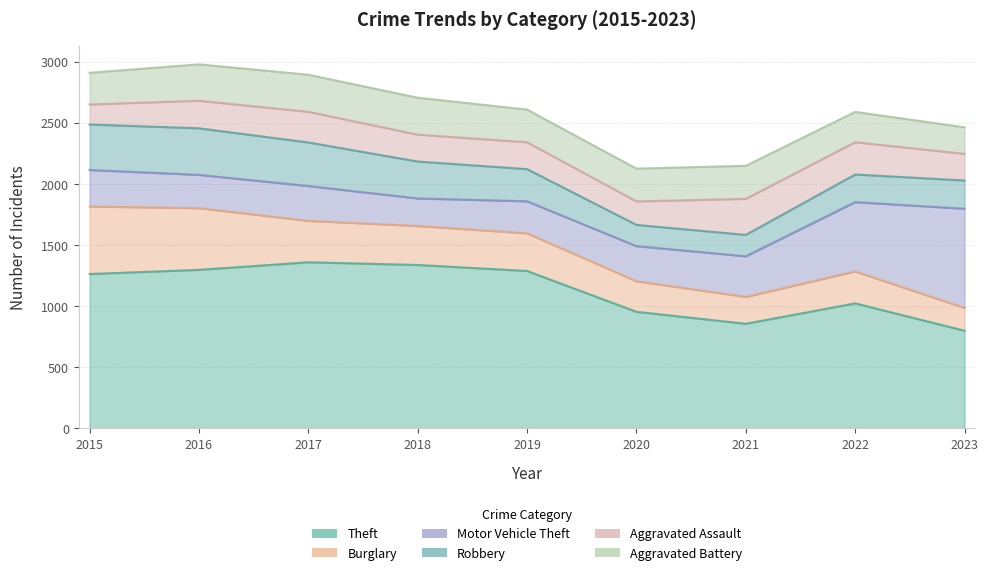

What is the value of the Robbery point at the 1st from the left?

372